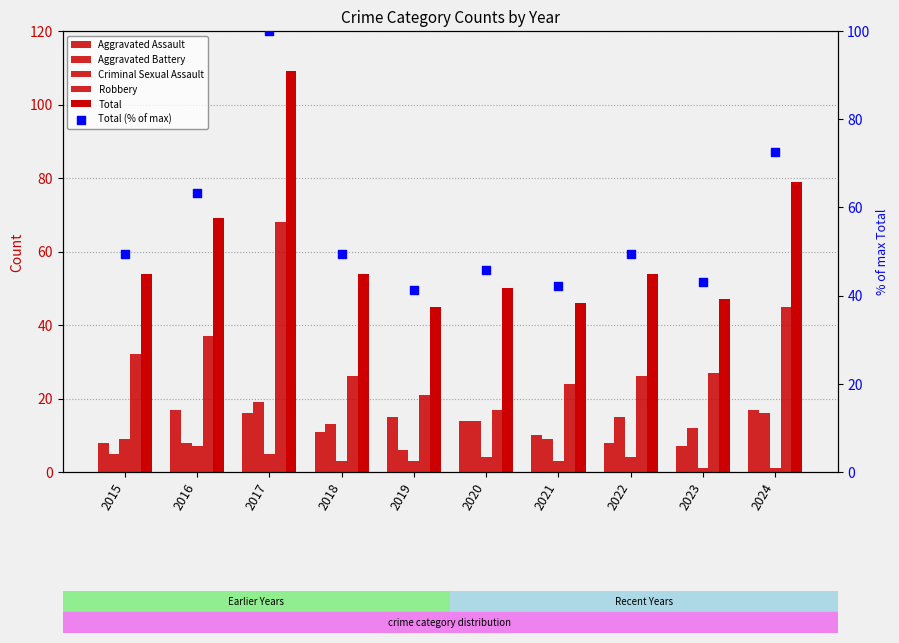

What is the total value across all series at 2019?

131.3